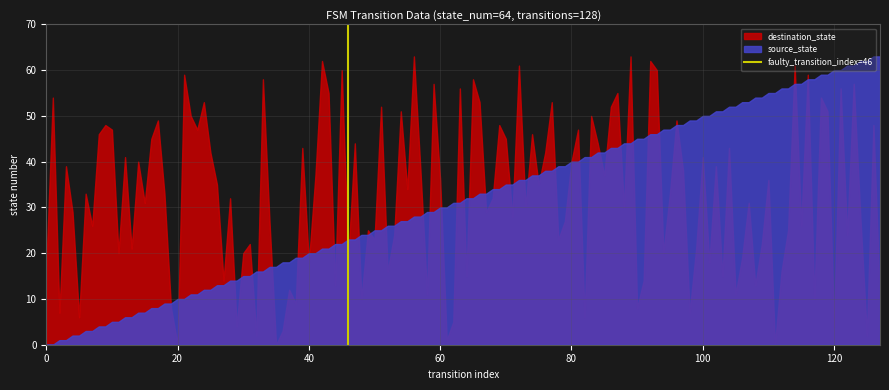

What is the highest value of the destination_state series?

63